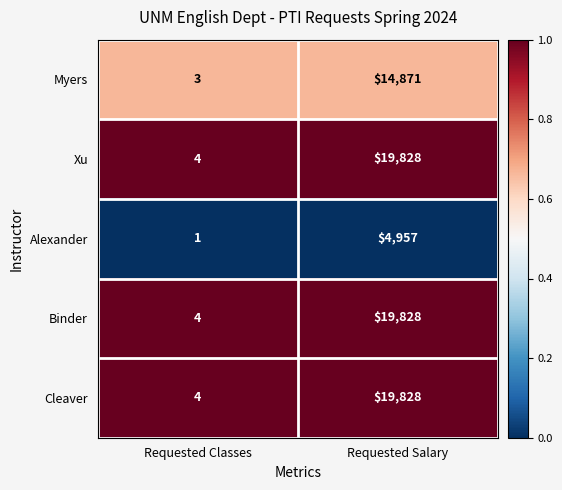

Reading left to right, what are all the values shown in this chart?

Myers: Requested Classes=3	Requested Salary=14871
Xu: Requested Classes=4	Requested Salary=19828
Alexander: Requested Classes=1	Requested Salary=4957
Binder: Requested Classes=4	Requested Salary=19828
Cleaver: Requested Classes=4	Requested Salary=19828